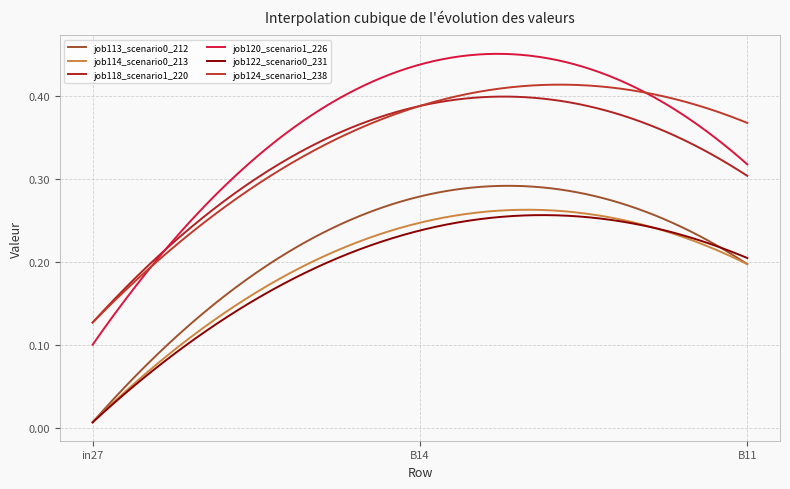

Which series has the largest range (max minus min)?

job120_scenario1_226